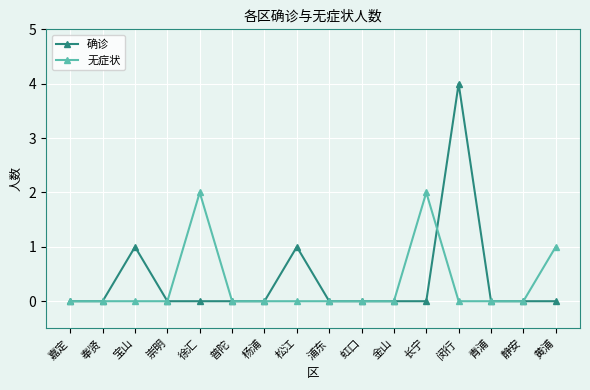

What is the sum of the 无症状 values at 黄浦 and 闵行?

1